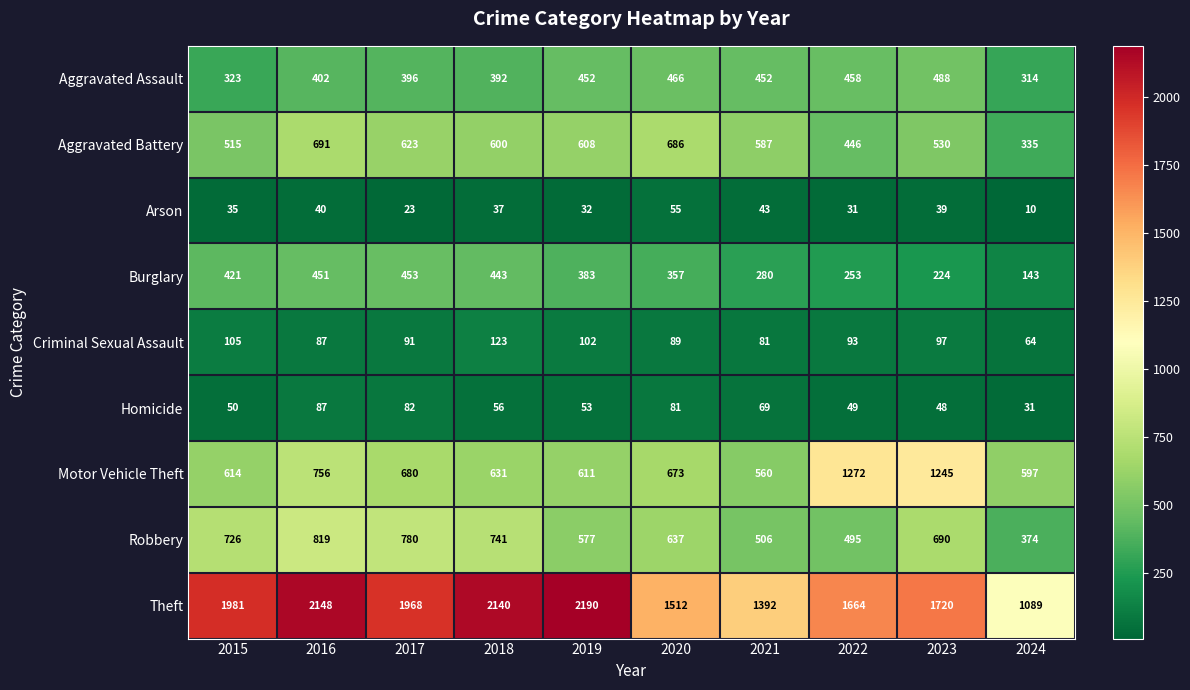

What is the difference between the maximum and minimum values in the Homicide series?

56